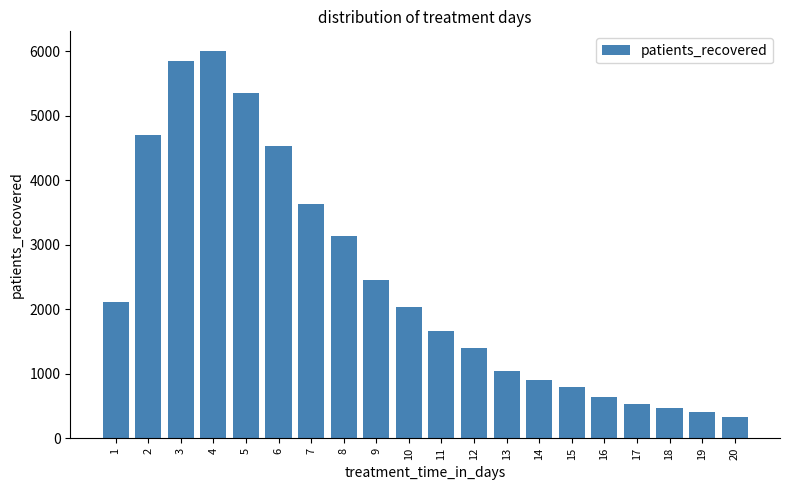

True or false: the data shows 3608 at 10.

False